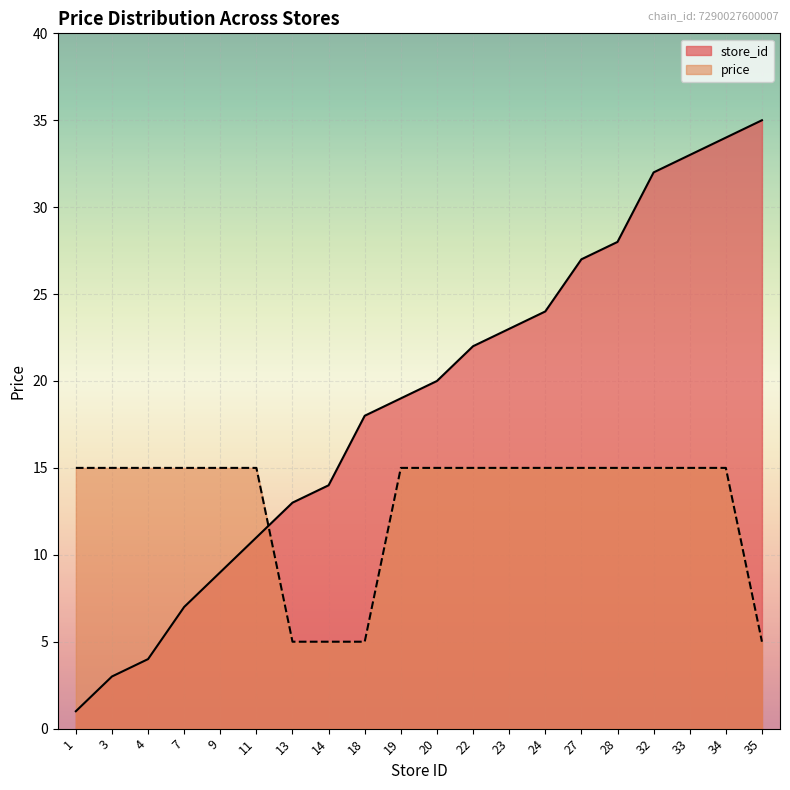

Between 33 and 18, which is larger?

33